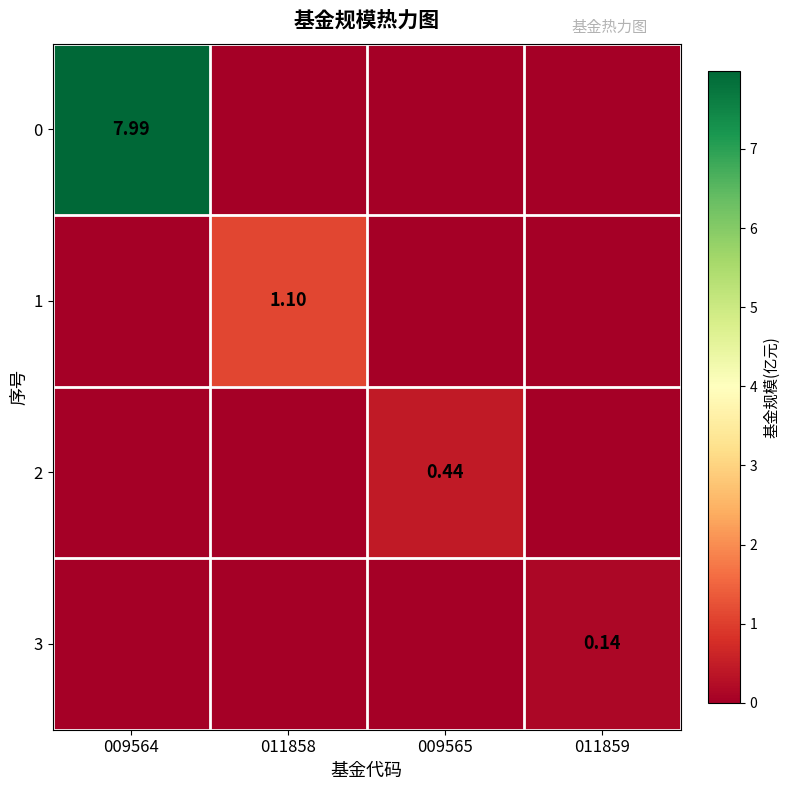

What is the spread (max minus min) of values at 011858?

1.1